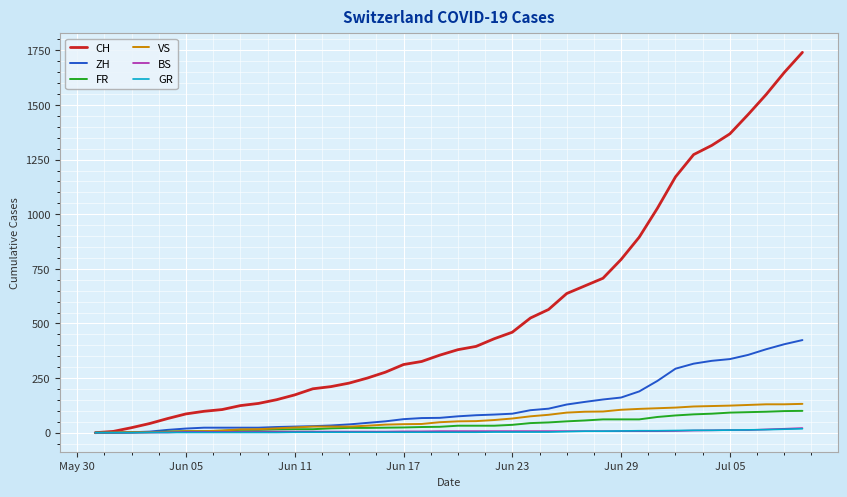

Which series has the widest spread of values?

CH